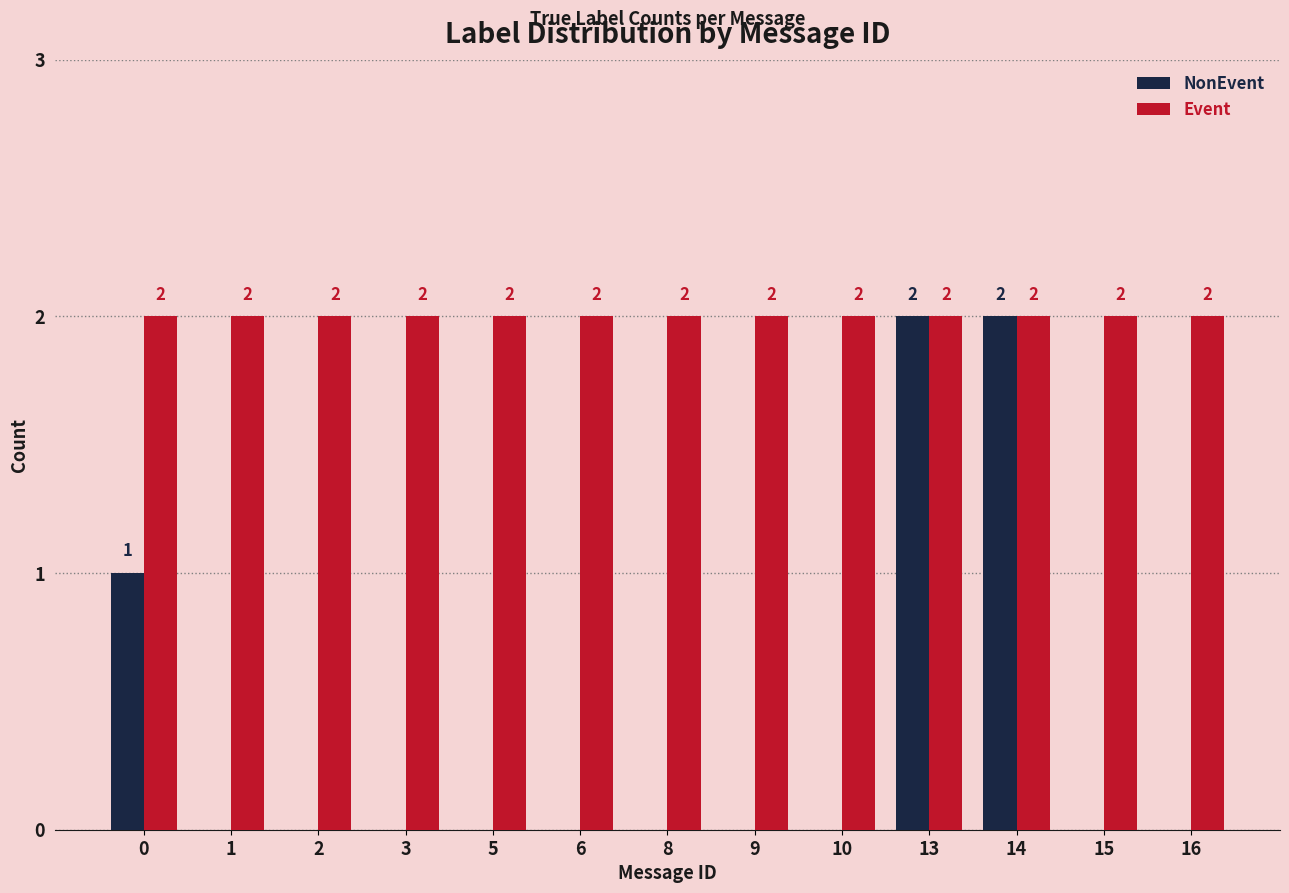

Are the bars horizontal?

No